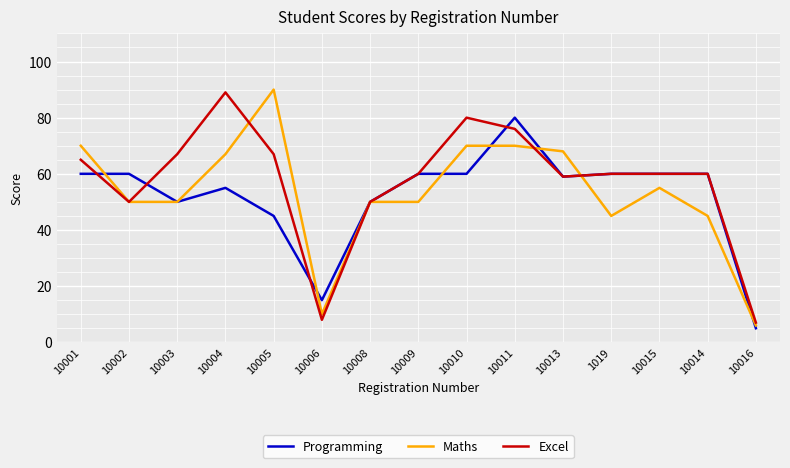

Does the chart display data point markers on the line(s)?

No